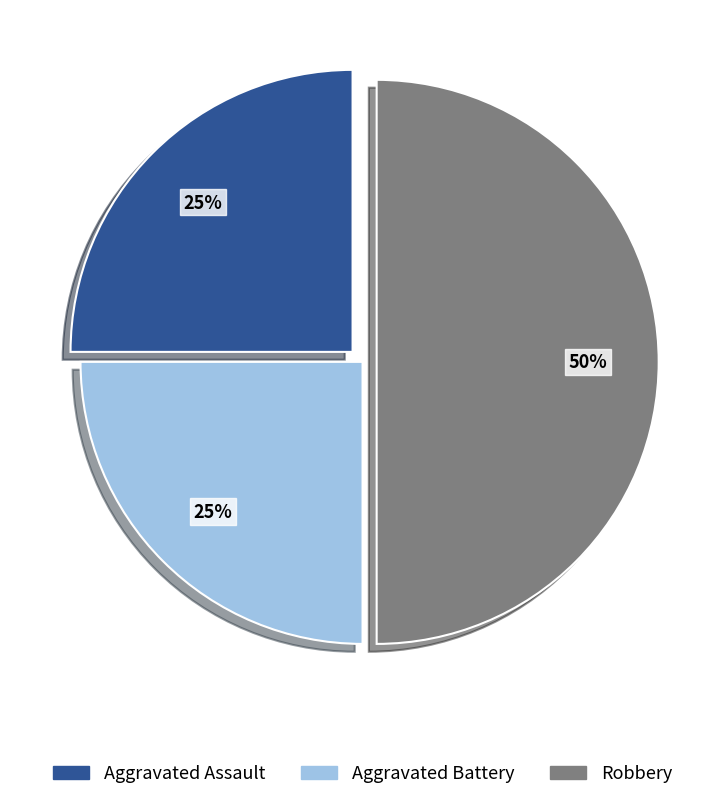

Does Aggravated Battery represent more than half of the total?

No